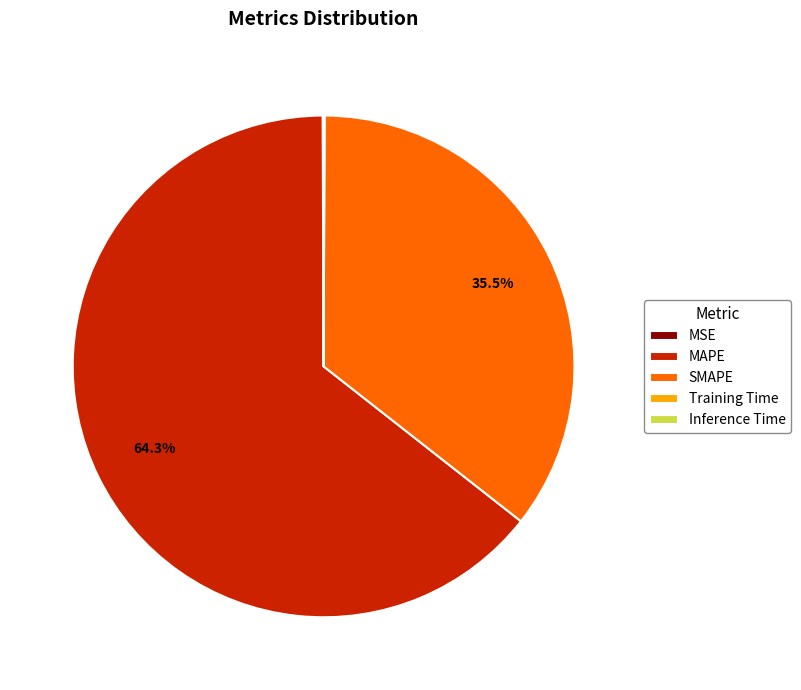

What percentage is NOT represented by SMAPE?

64.5%